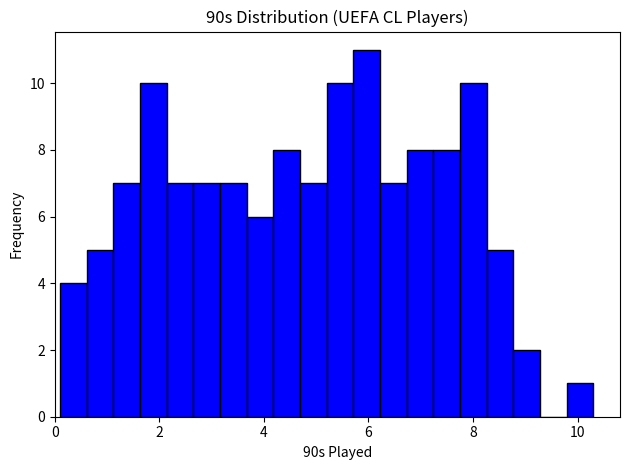

Around what value on the x-axis is the tallest bar? Give the approximate position of its centre, as read against the axis.

6.0